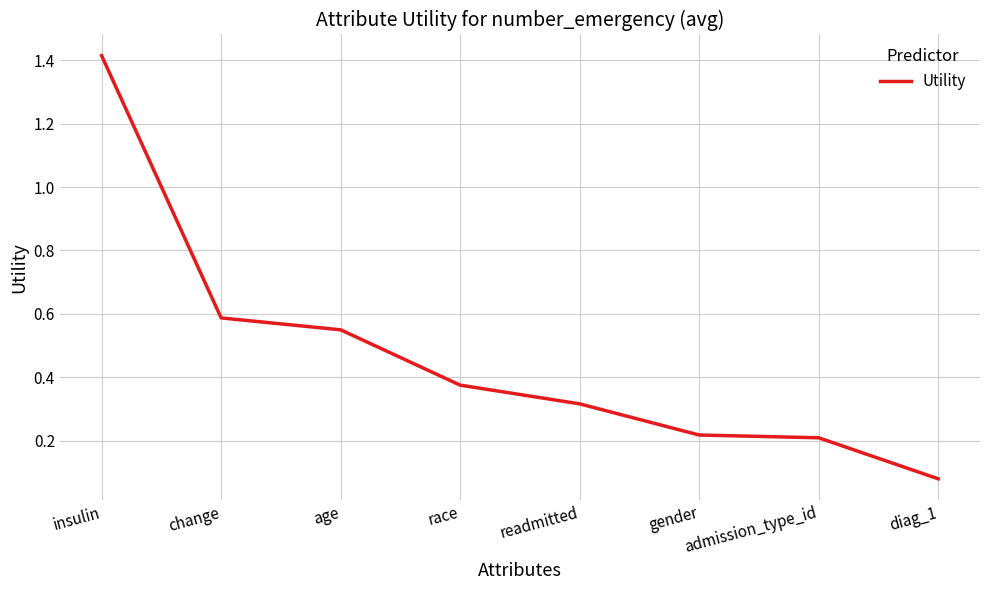

Which label corresponds to the smallest value in the chart?

diag_1